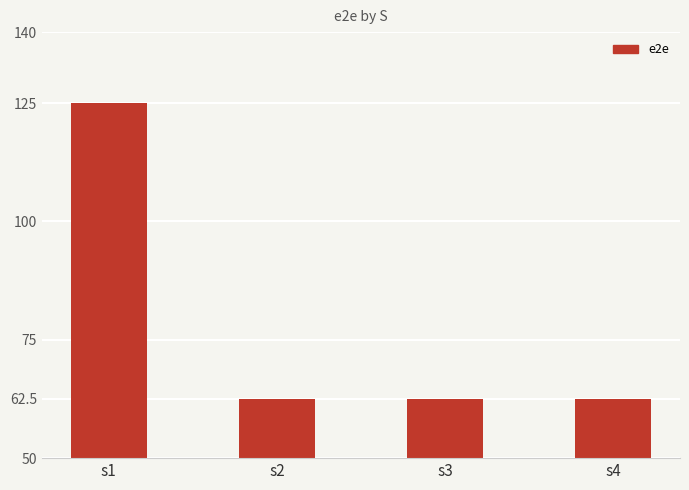

The chart shows a value of 107.1 at s2. True or false?

False